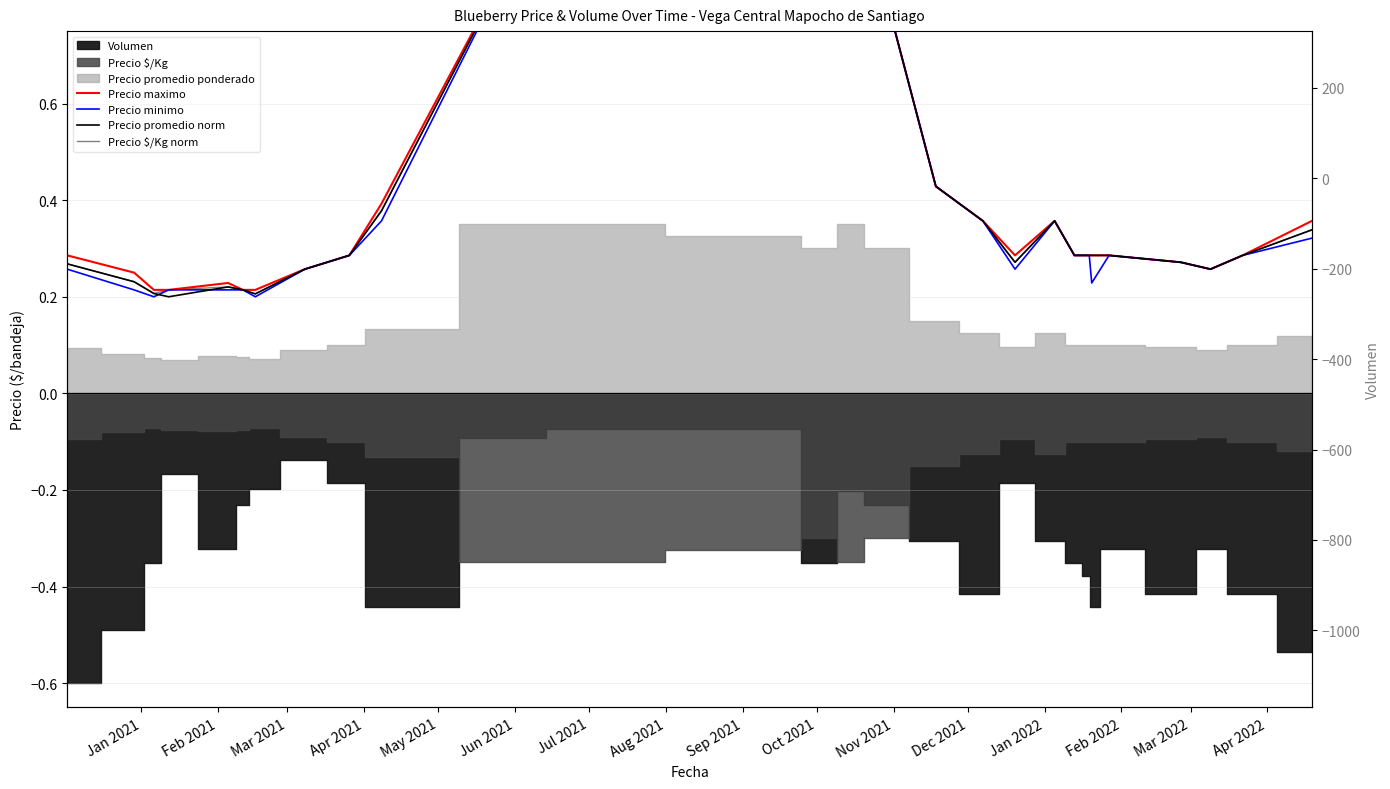

In Precio minimo, how many points are higher than both neighbors (excluding endpoints)?

3